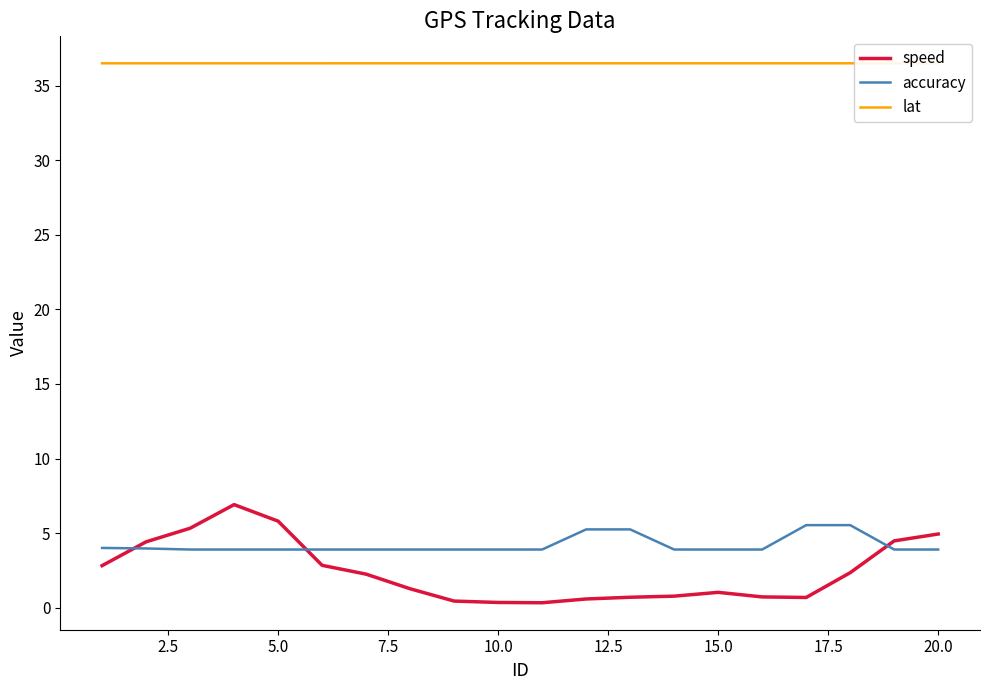

What is the greatest value displayed?

36.5